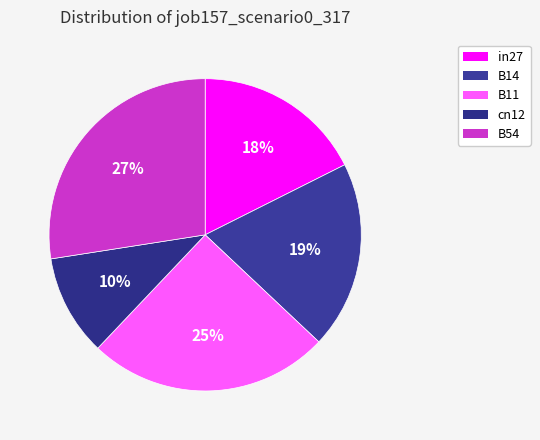

To the nearest percent, what percentage of the pie is cn12?

10%